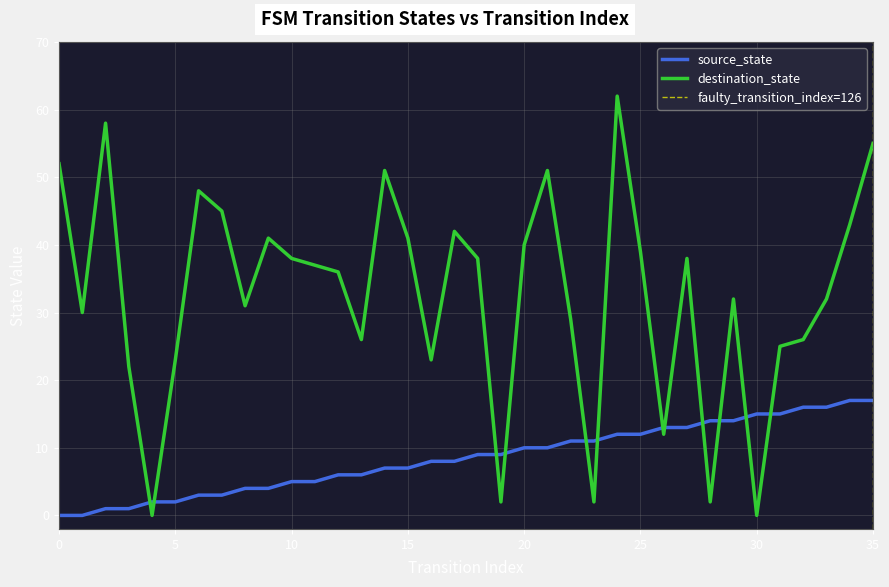

How many positive values does the destination_state series have?

34